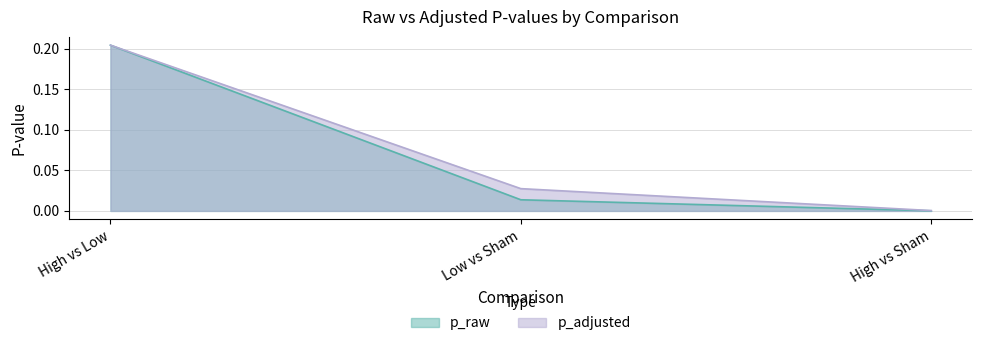

How many categories are shown in the chart?

3